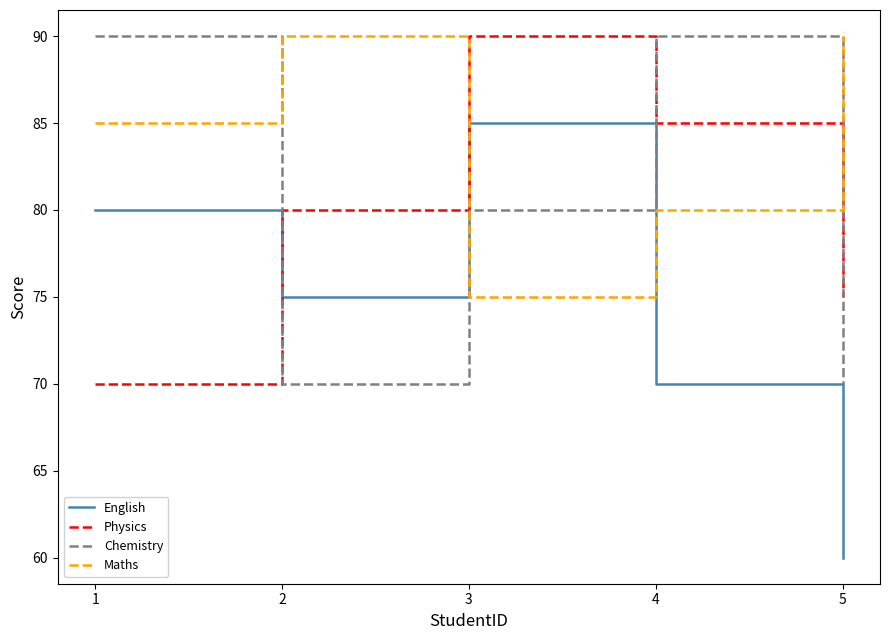

Where is Chemistry nearest to the value 80?

3